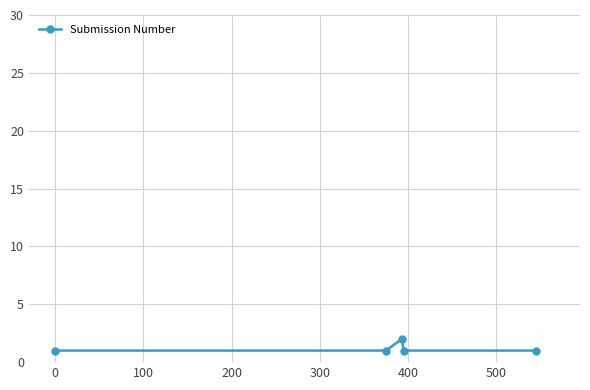

How many interior local peaks (higher than both neighbors) does the data have?

1